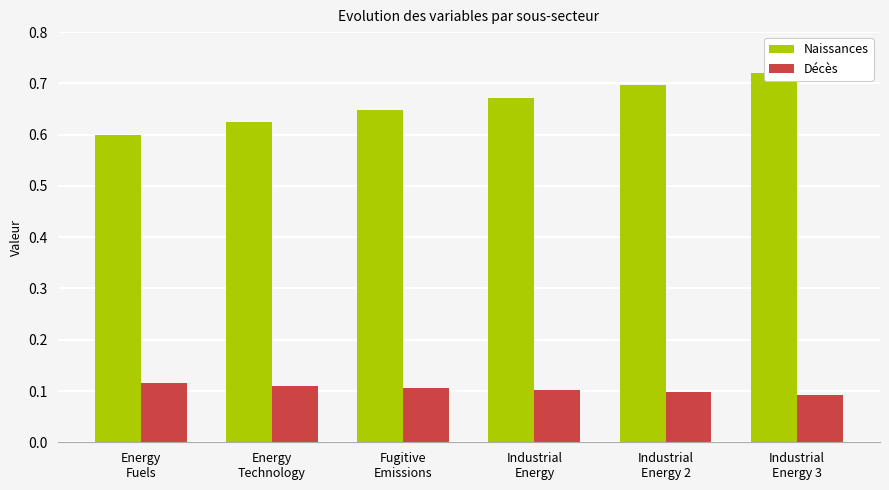

The value of Naissances at Energy
Fuels is 0.3. True or false?

False